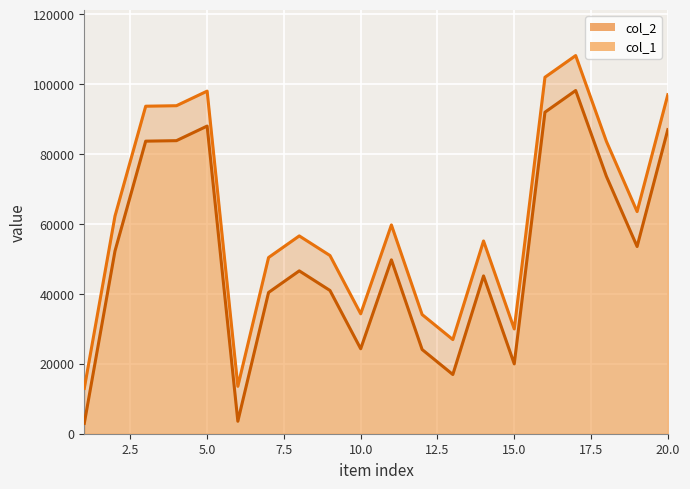

What is the total value across all series at 14?

100316